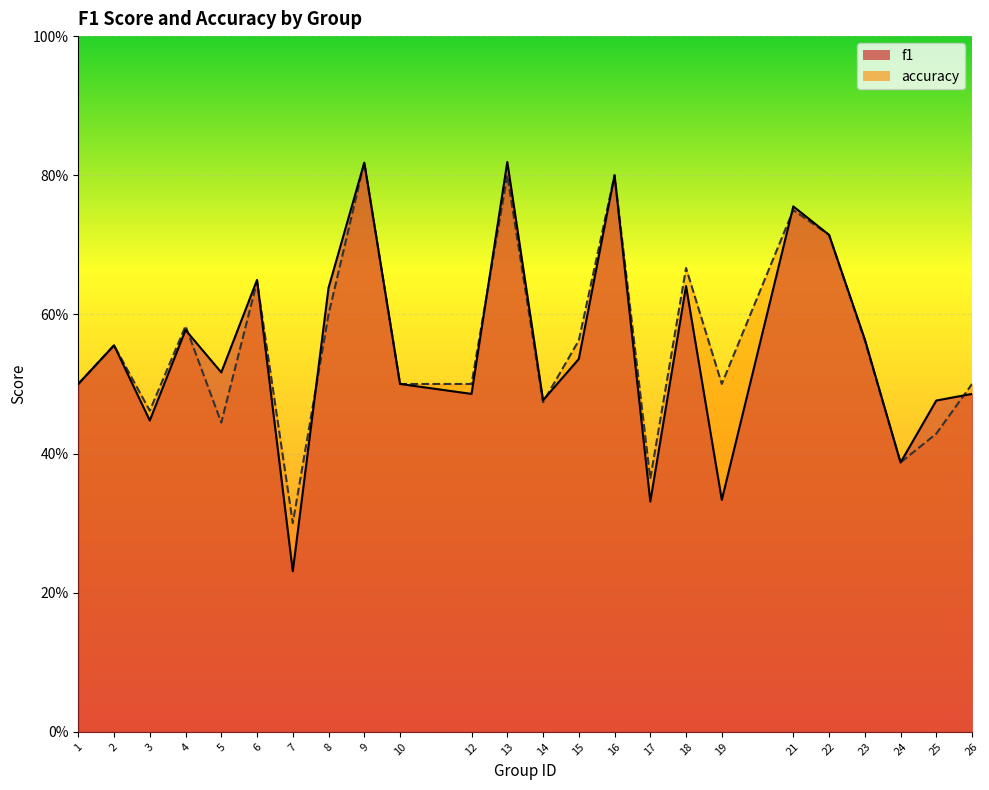

The value of accuracy at 15 is 0.6. True or false?

True